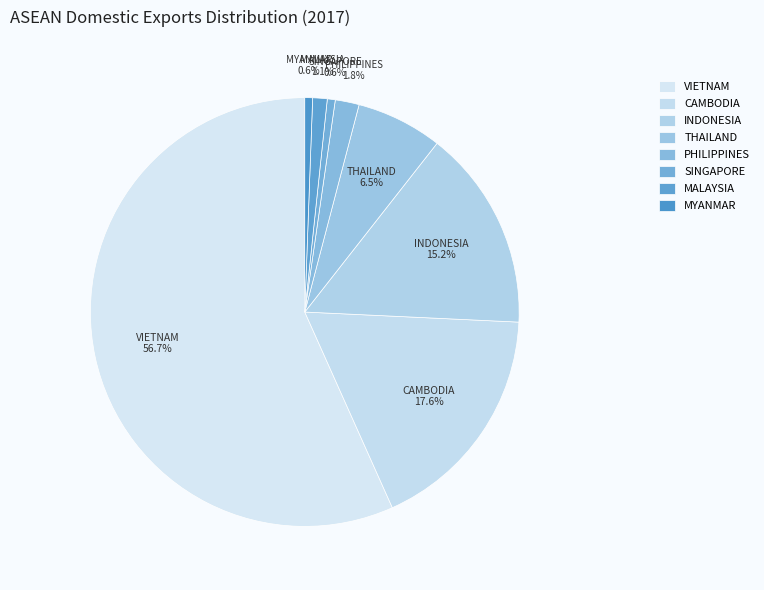

To the nearest percent, what is the combined percentage of MALAYSIA and THAILAND?

8%